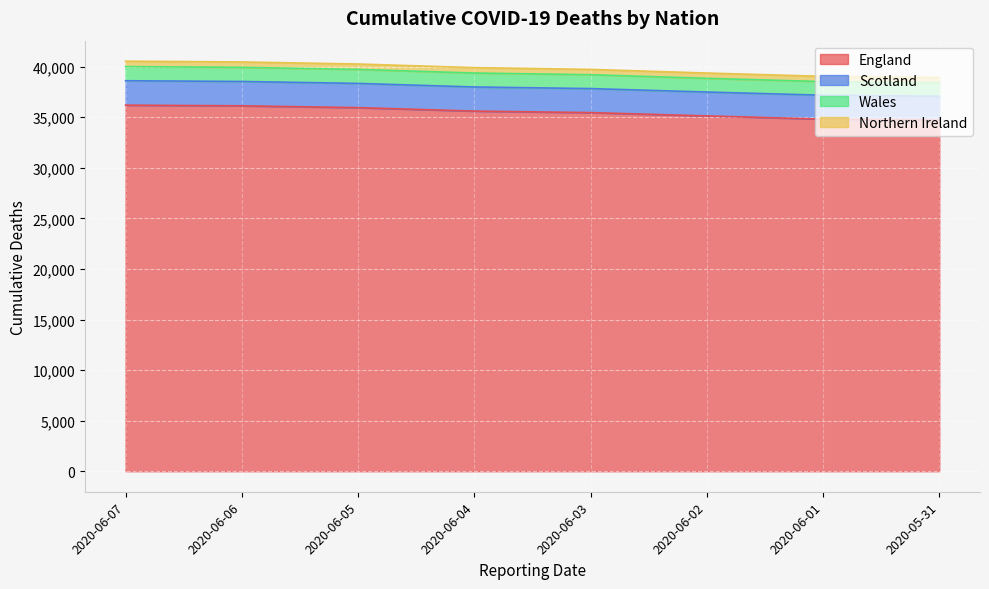

What is the minimum value for England?

34717